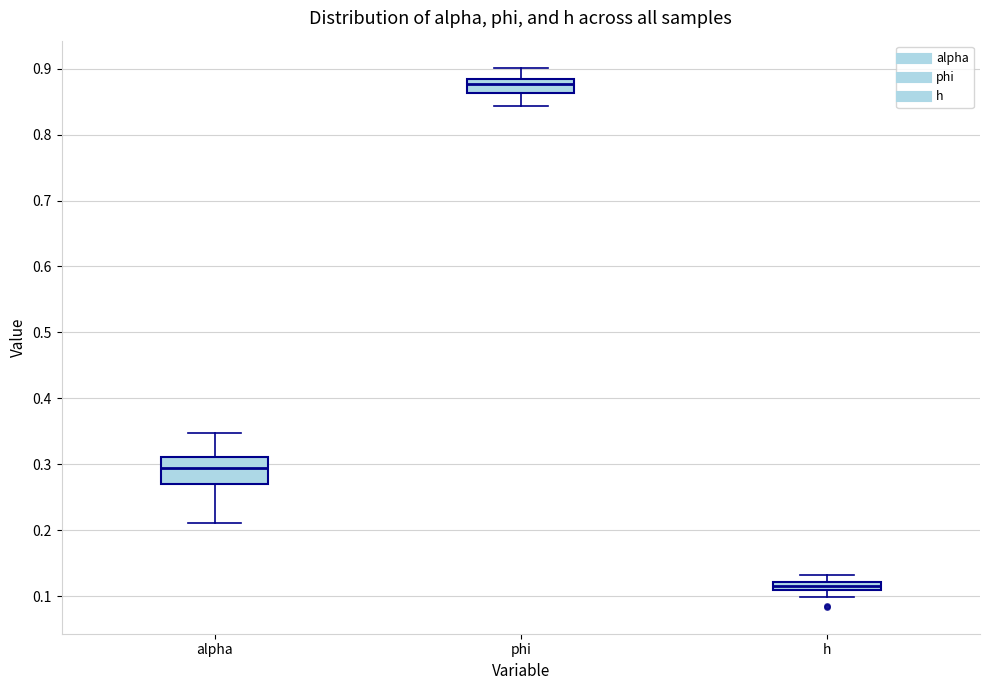

Which box is the tallest, from its lower edge to its upper edge?

alpha